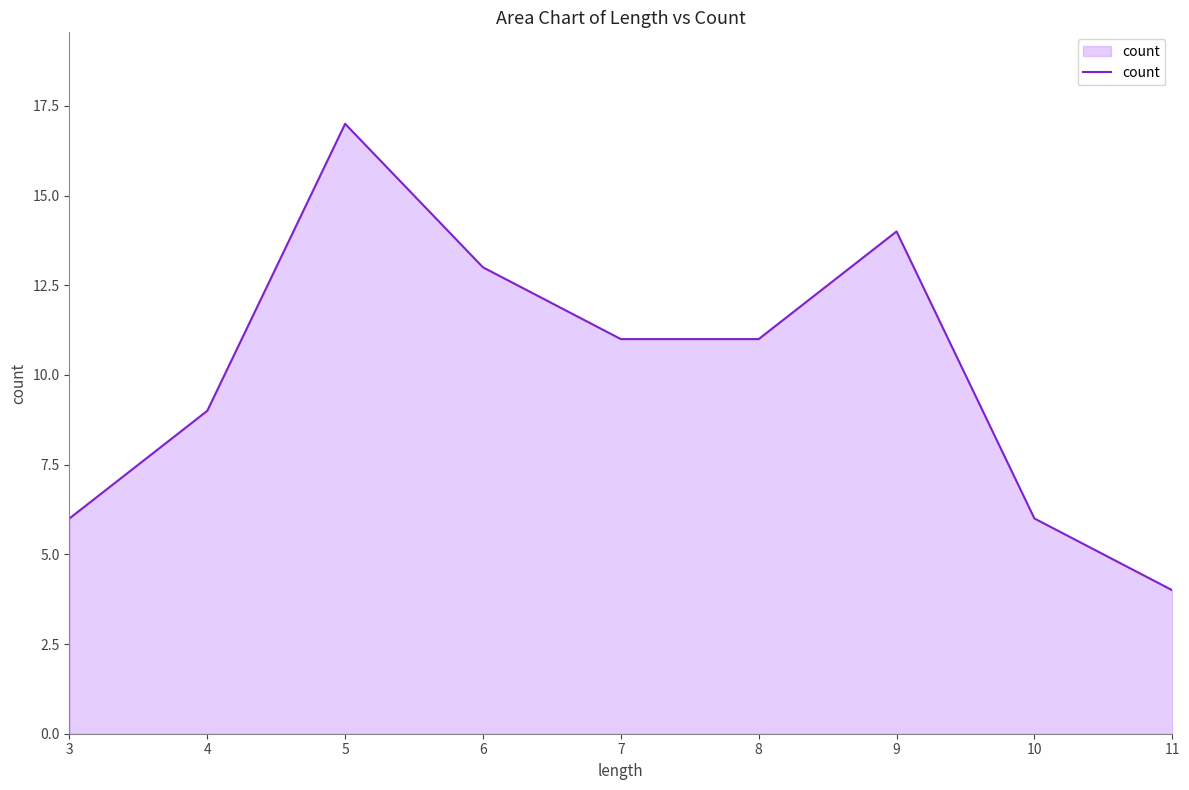

The value at 11 is 4. True or false?

True